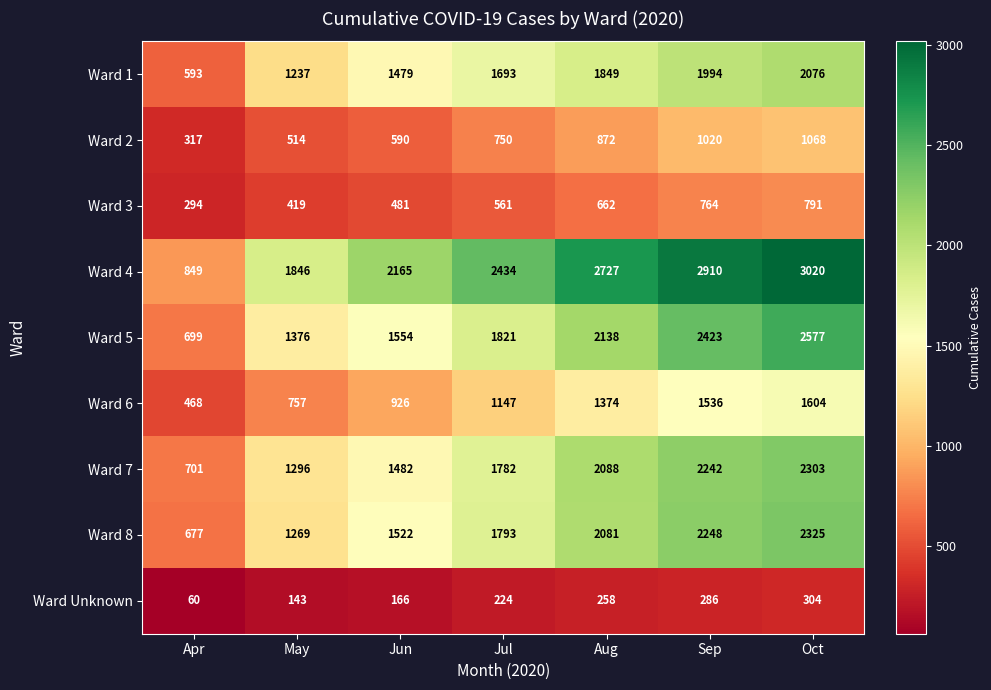

At how many categories does at least one series exceed 803?

7